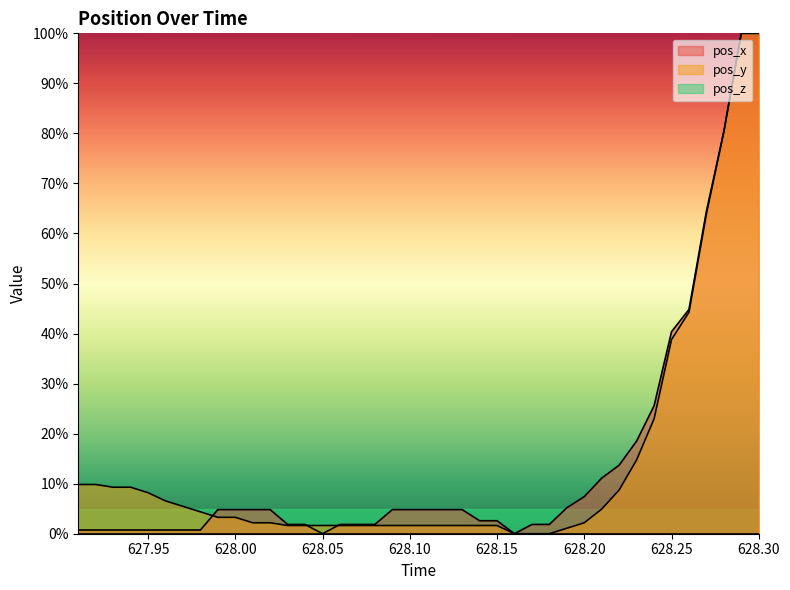

The value of pos_x at 628.17 is 1.9. True or false?

True